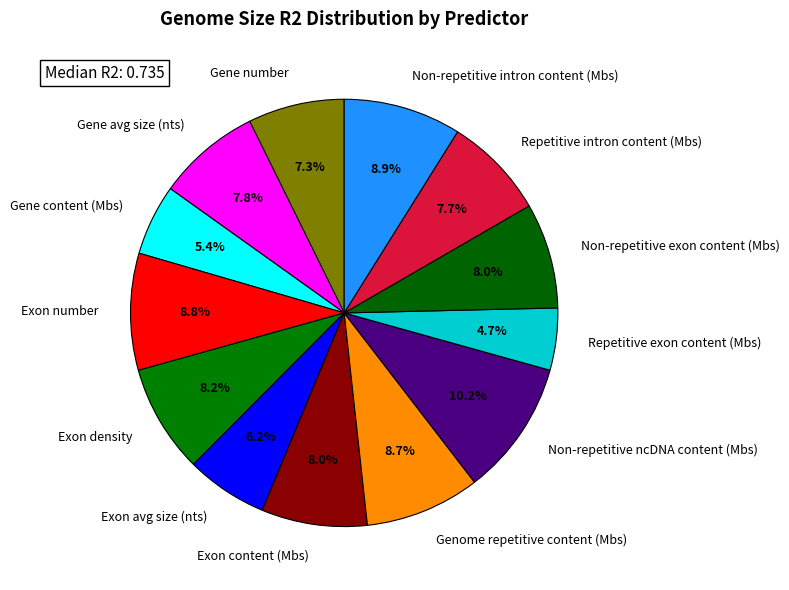

Is it true that Repetitive intron content (Mbs) is 8% of the pie?

True